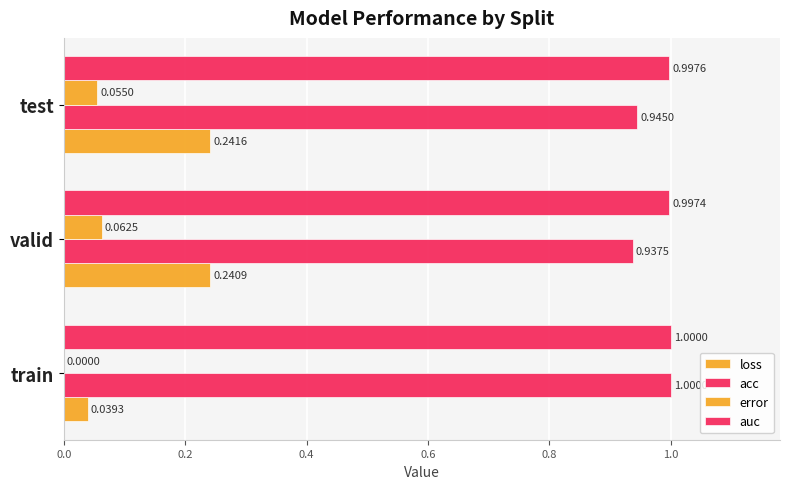

How many distinct data groups are displayed?

4